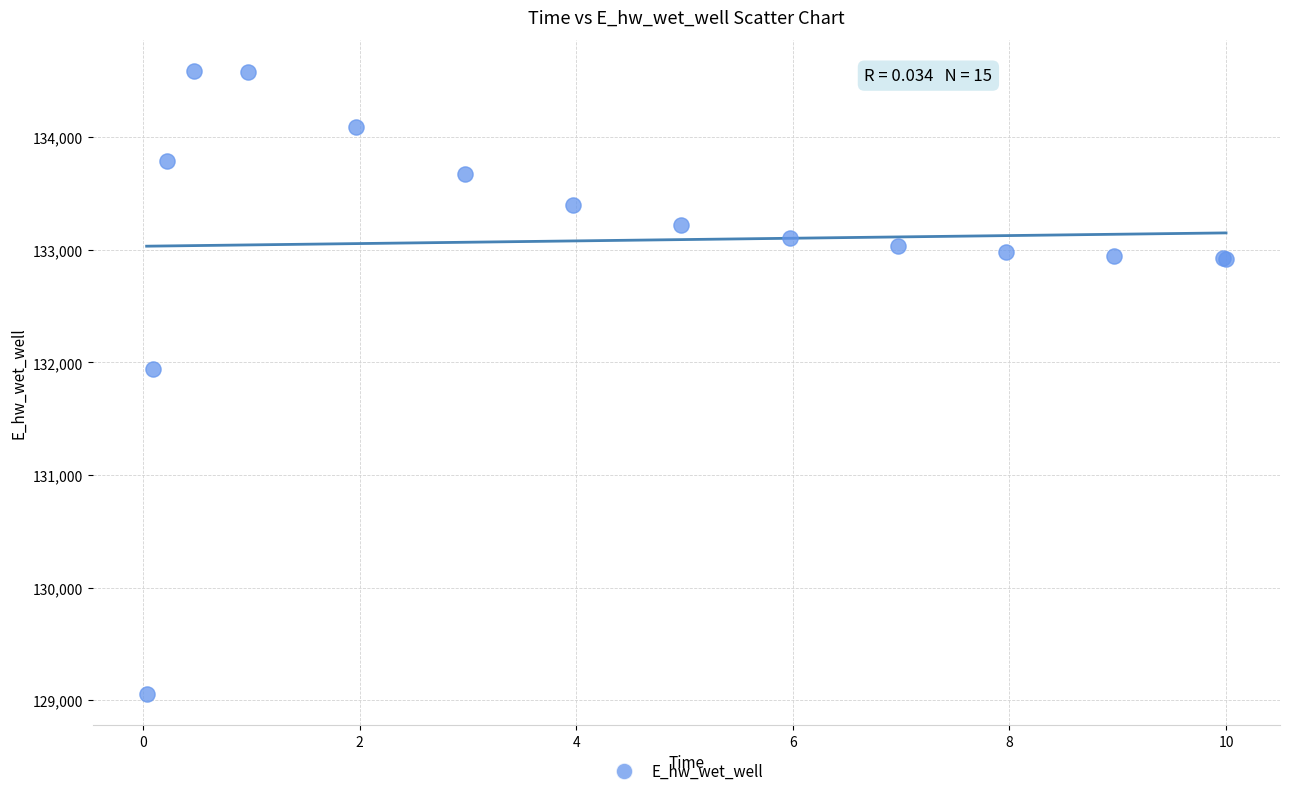

What Y value in the scatter plot is closest to 131822?

131943.1